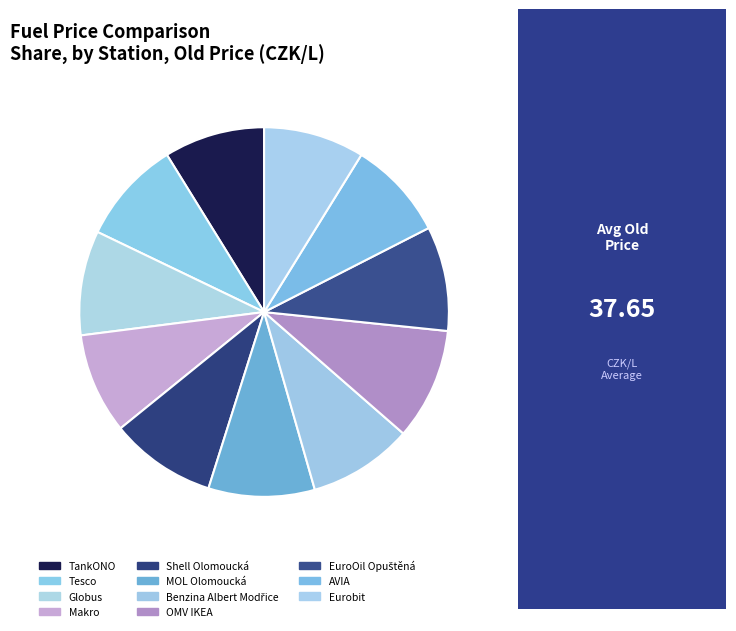

To the nearest percent, what is the average slice percentage?

9%